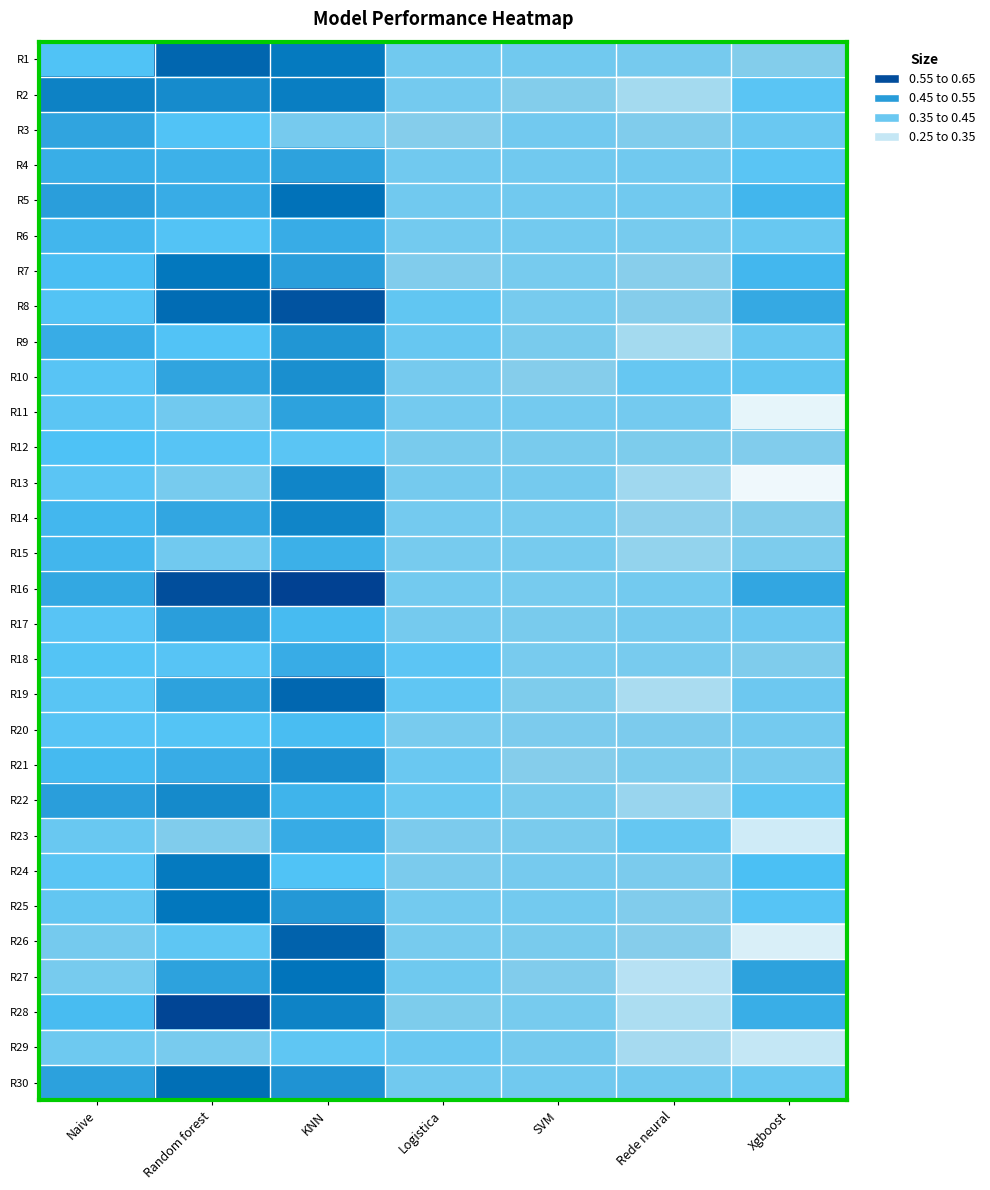

Between KNN and Logistica, which is larger?

KNN